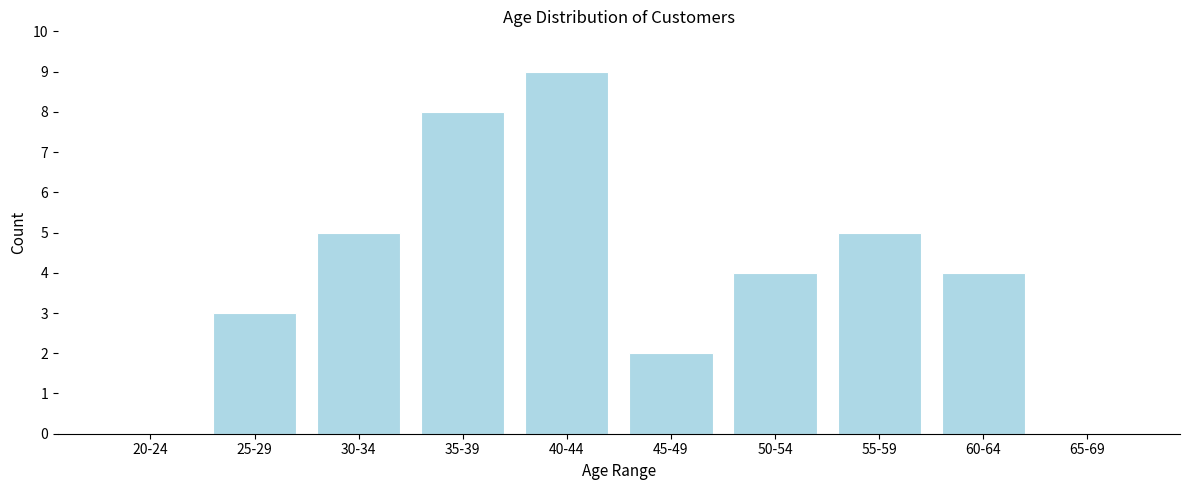

Reading left to right, extract all data points from this chart.

20-24=0	25-29=3	30-34=5	35-39=8	40-44=9	45-49=2	50-54=4	55-59=5	60-64=4	65-69=0